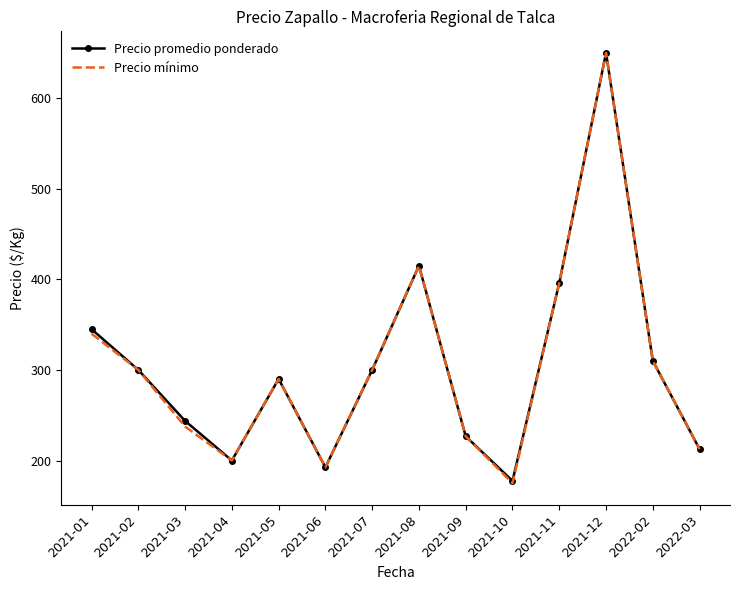

At which label is Precio mínimo closest to 412?

2021-08